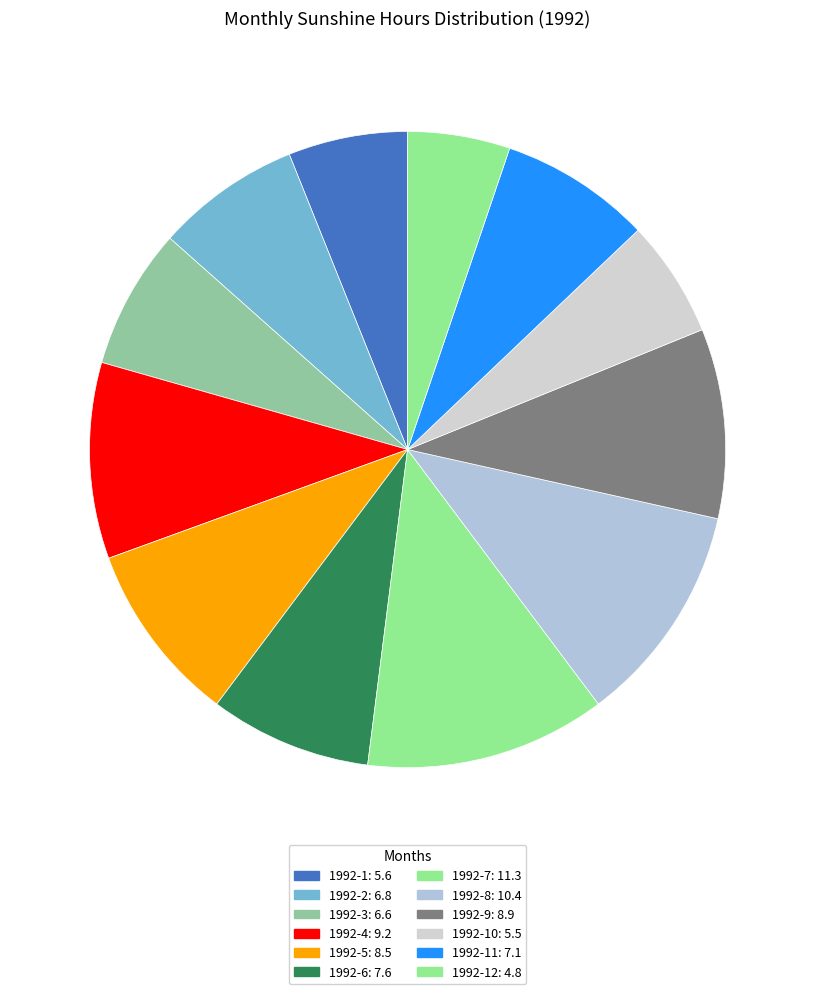

Which slice is the largest?

1992-7: 11.3